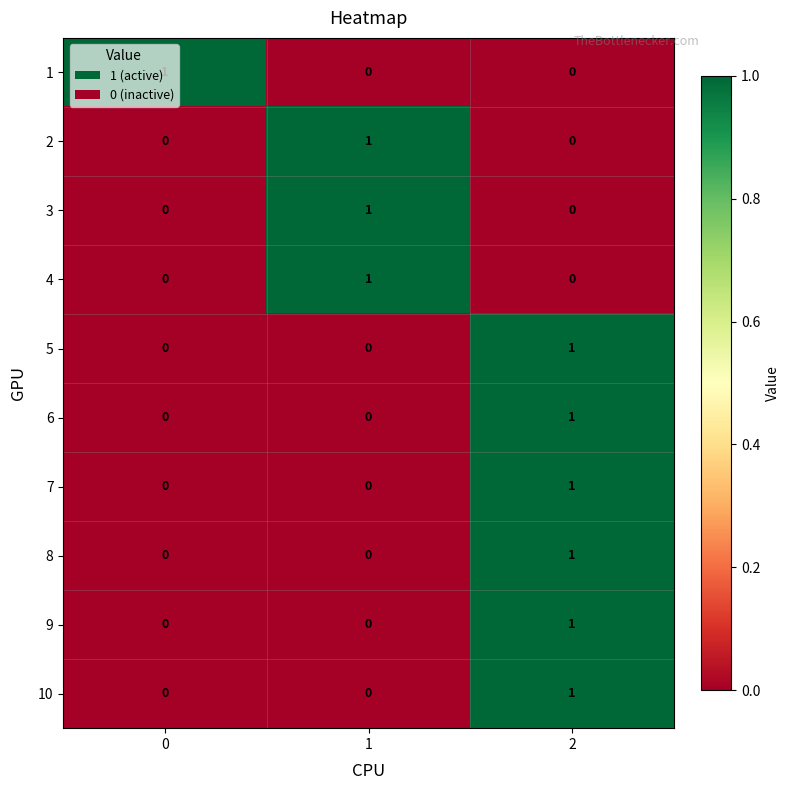

The 7 series shows 0 at 1. True or false?

True